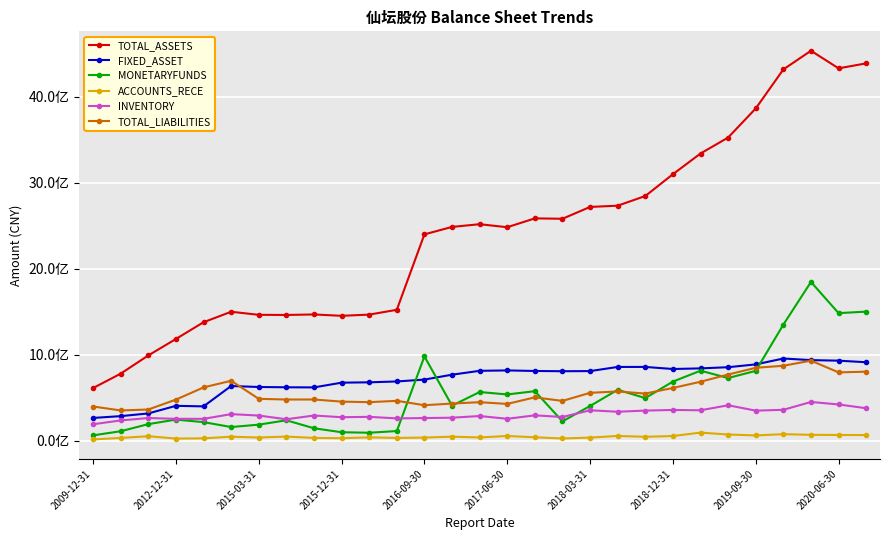

Does the chart have visible grid lines?

Yes